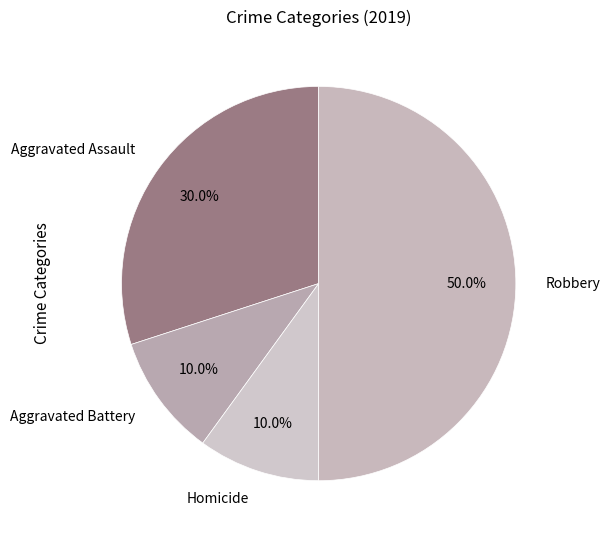

To the nearest percent, what is the difference between the largest and smallest slice percentages?

40%